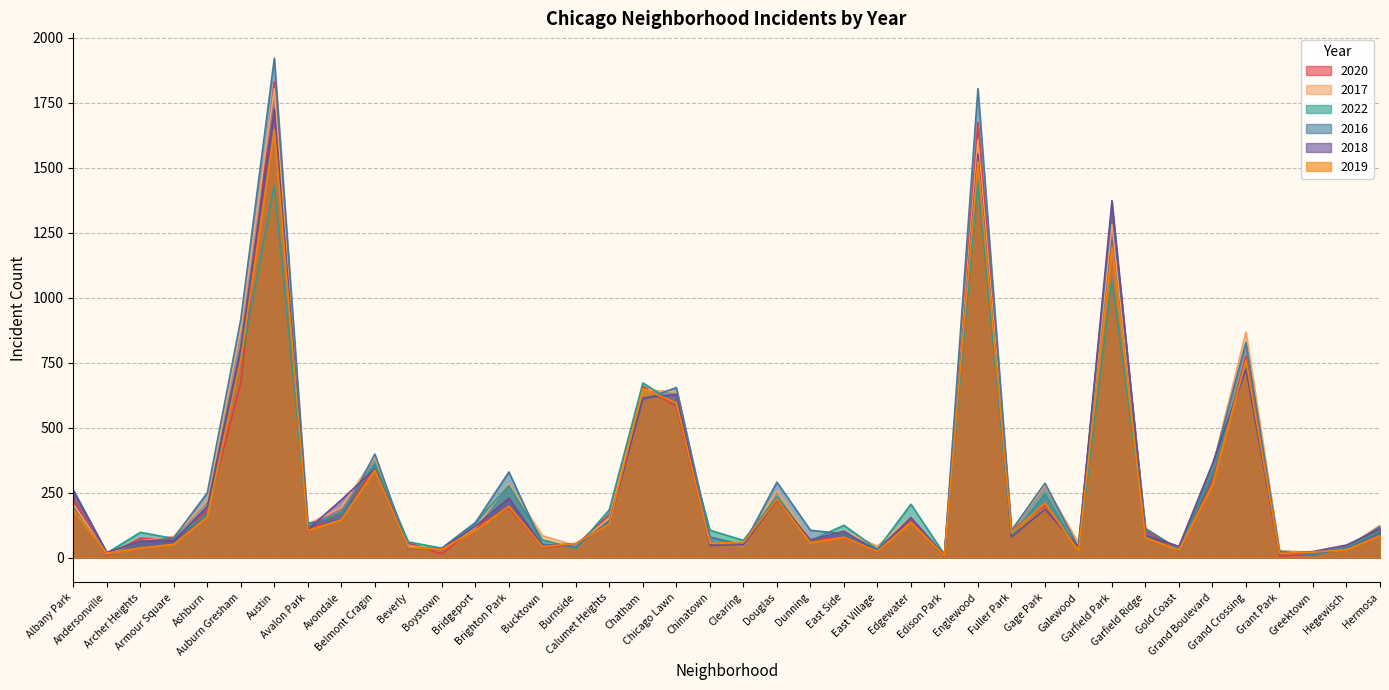

Which category has the highest value in the 2018 series?

Austin